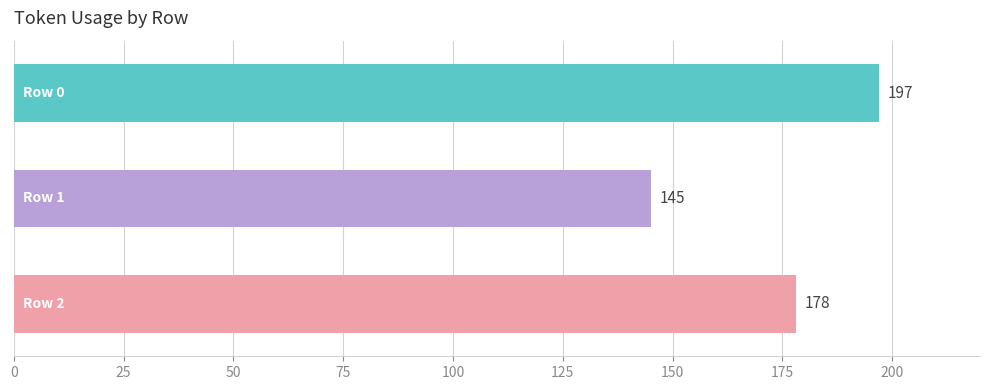

What is the minimum value shown in the chart?

145